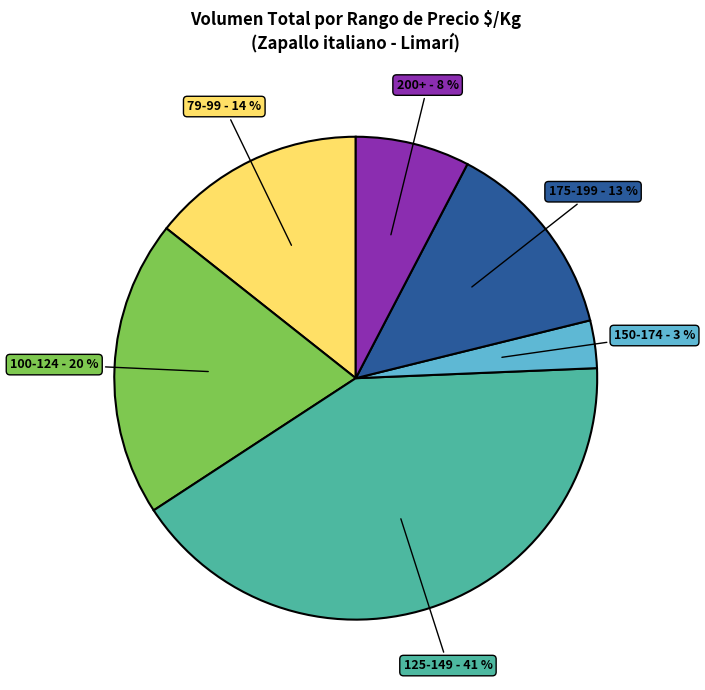

What is the largest slice in the pie chart?

125-149